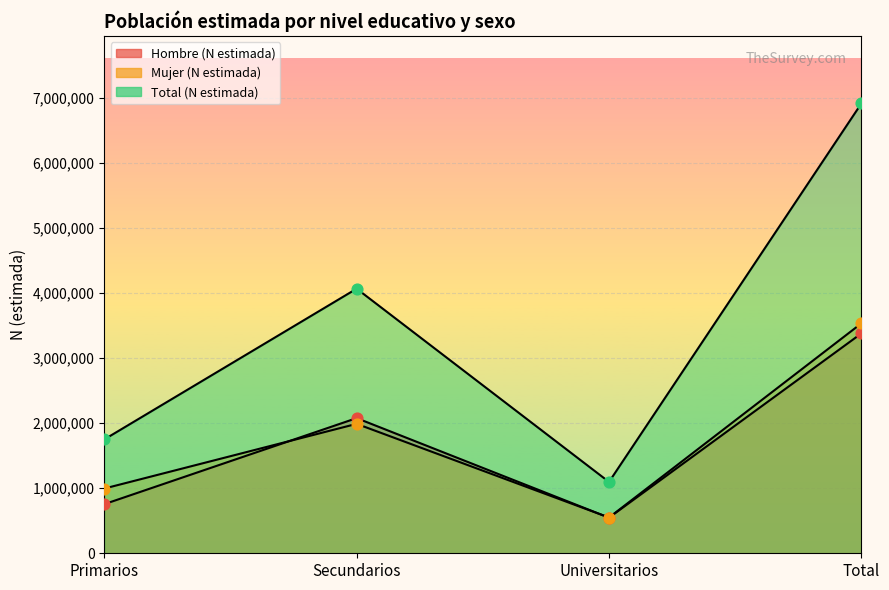

What are all the series names shown in the legend?

Hombre (N estimada), Mujer (N estimada), Total (N estimada)